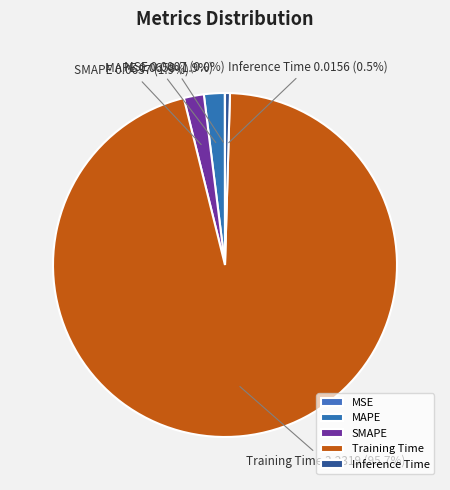

What percentage is NOT represented by SMAPE?

98.1%